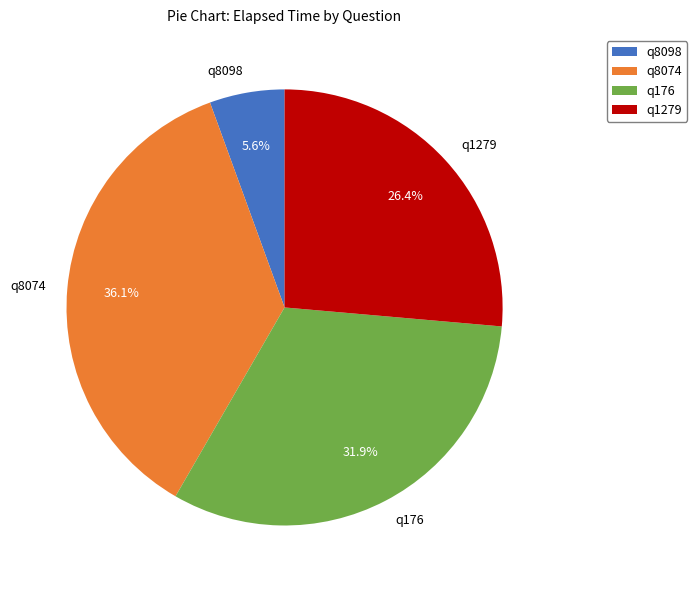

What percentage is the q8074 slice, to the nearest percent?

36%